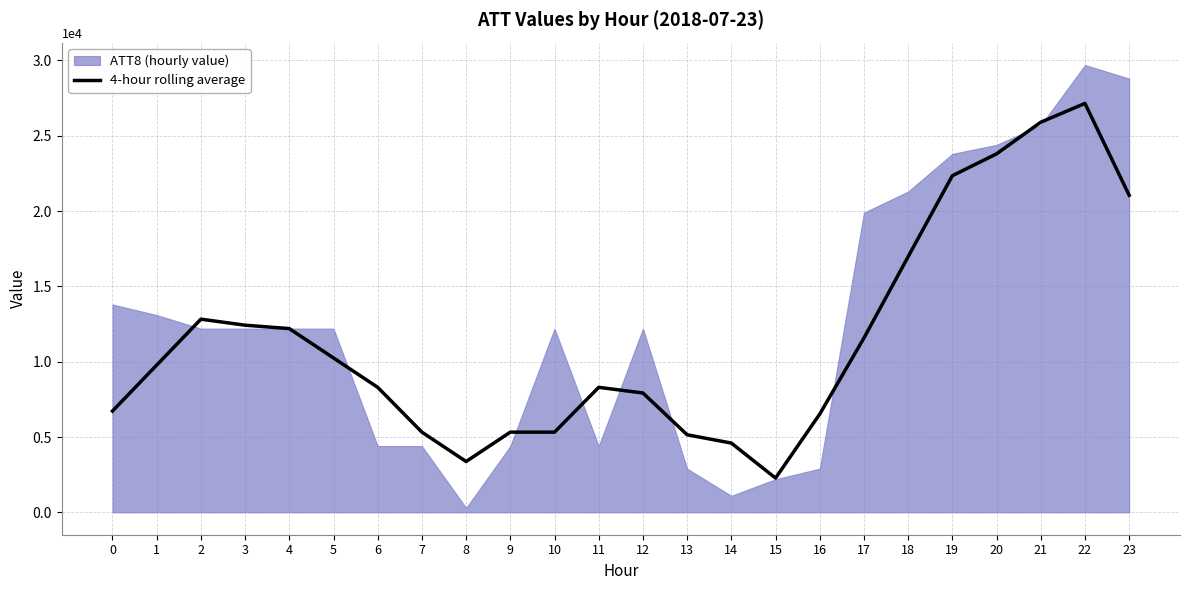

The value of 4-hour rolling average at 1 is 17040. True or false?

False